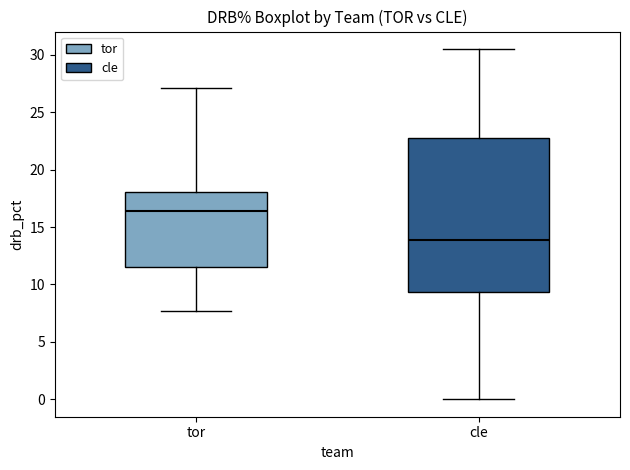

Which box is the tallest, from its lower edge to its upper edge?

cle